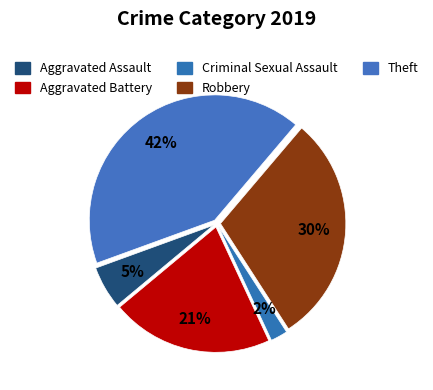

What portion of the pie excludes Theft?

58.2%